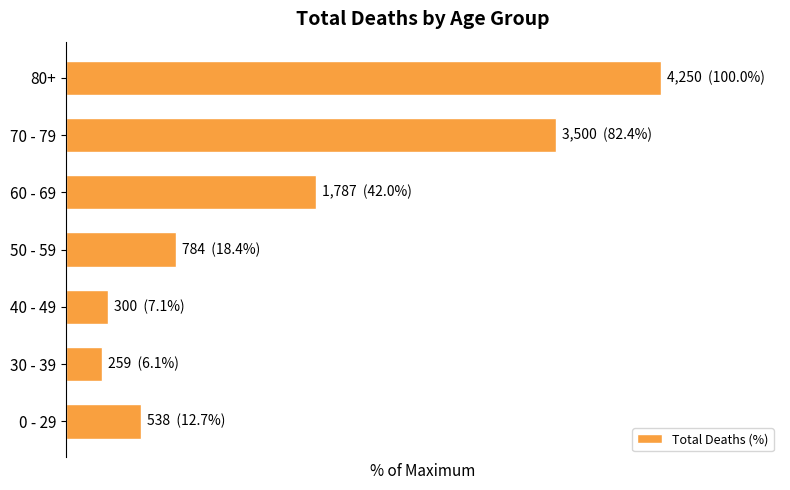

Are the bars horizontal?

Yes